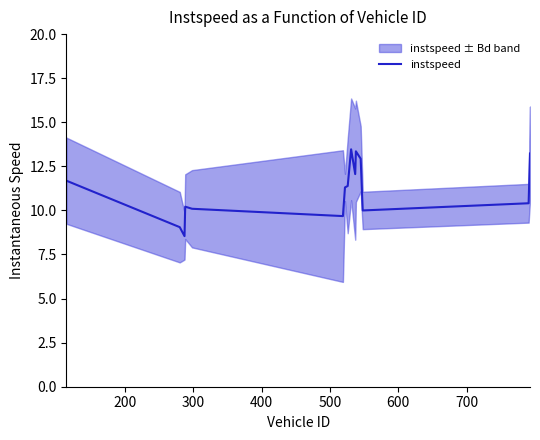

How many points are higher than both their immediate neighbors (excluding endpoints)?

3